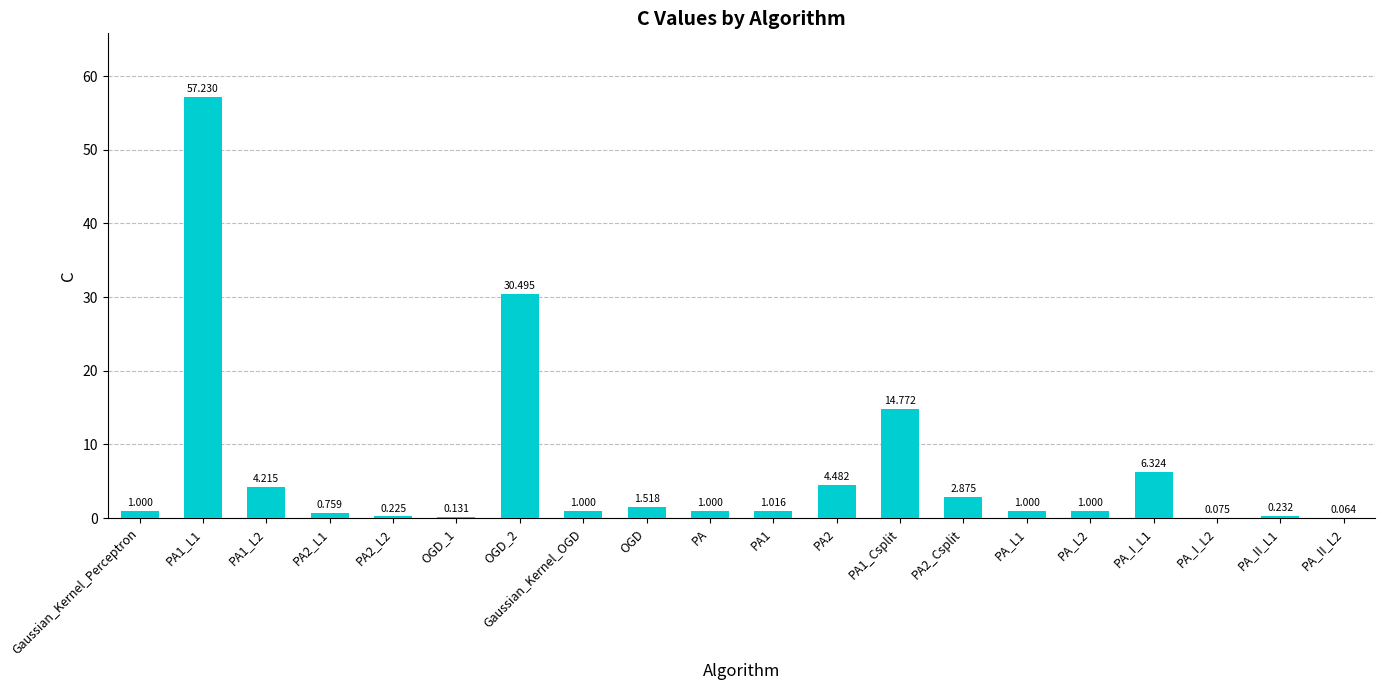

What is the maximum value shown in the chart?

57.2